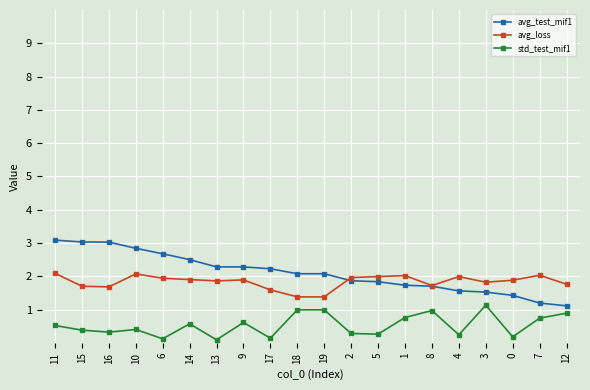

At which category is the sum across all series the highest?

11